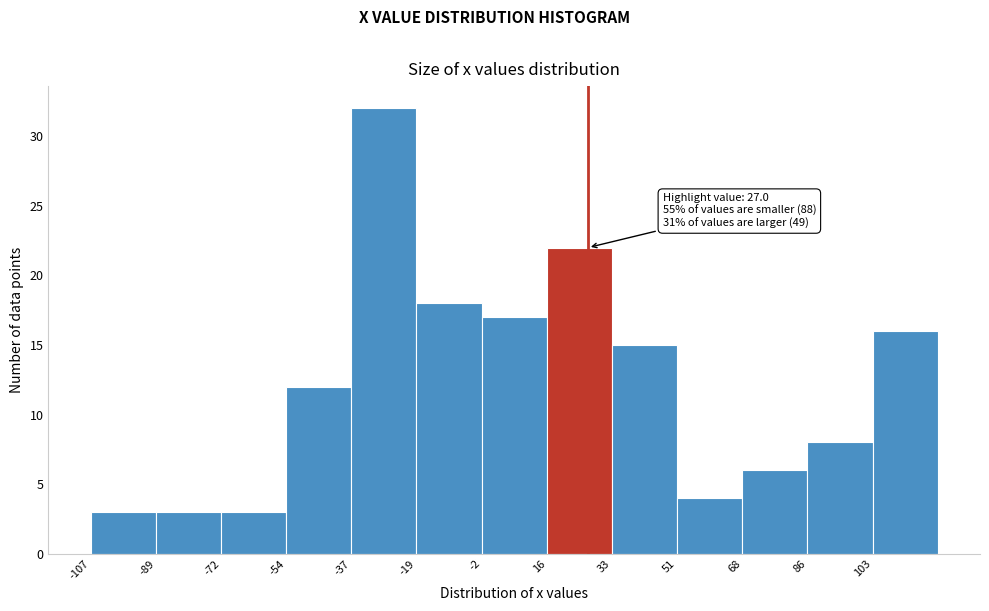

Over which range of the x-axis is the bar tallest?

-36 to -20